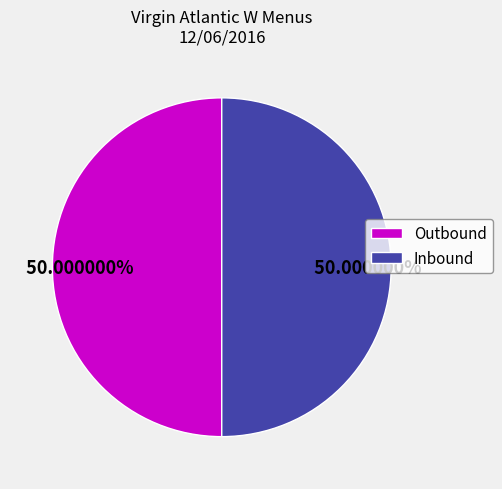

Do Inbound and Outbound together represent more than half of the pie?

Yes